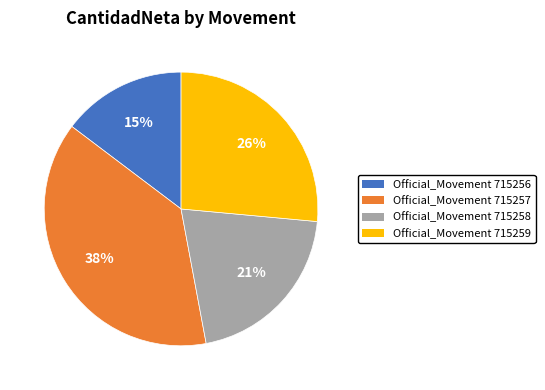

To the nearest percent, what portion does Official_Movement 715259 represent?

26%